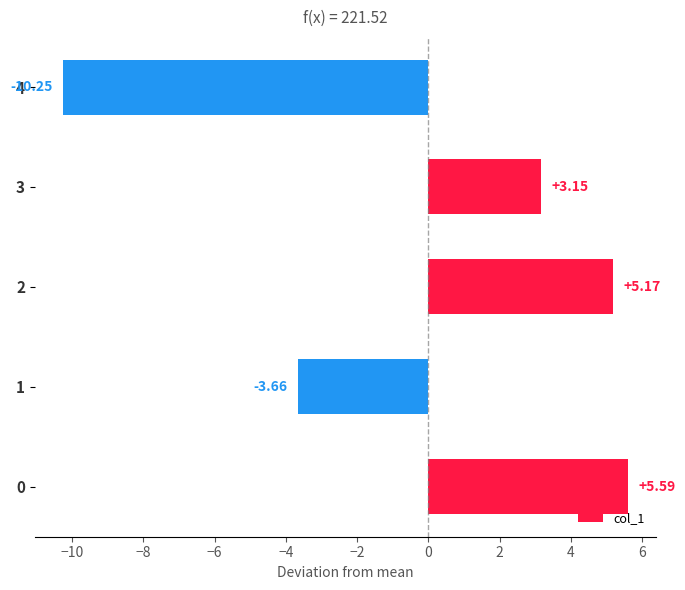

Approximately how many times larger is the value at 0 compared to 3?

1.8